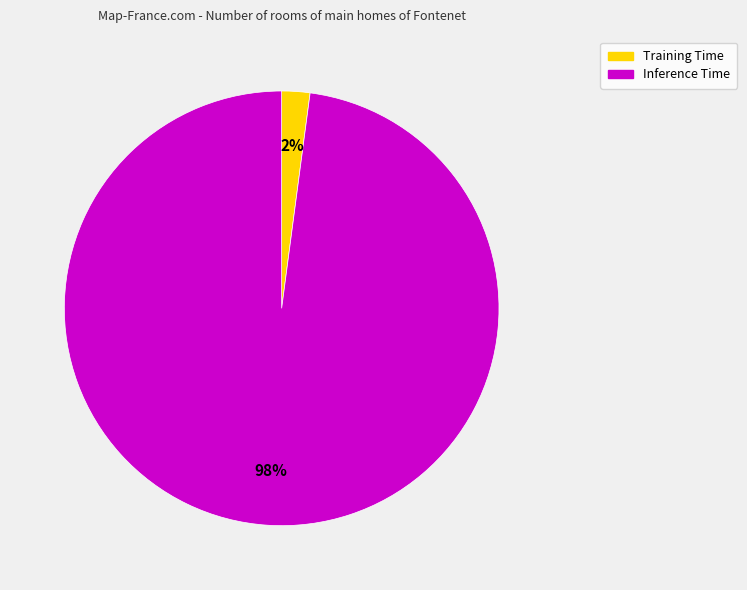

Count the number of slices in the pie.

2